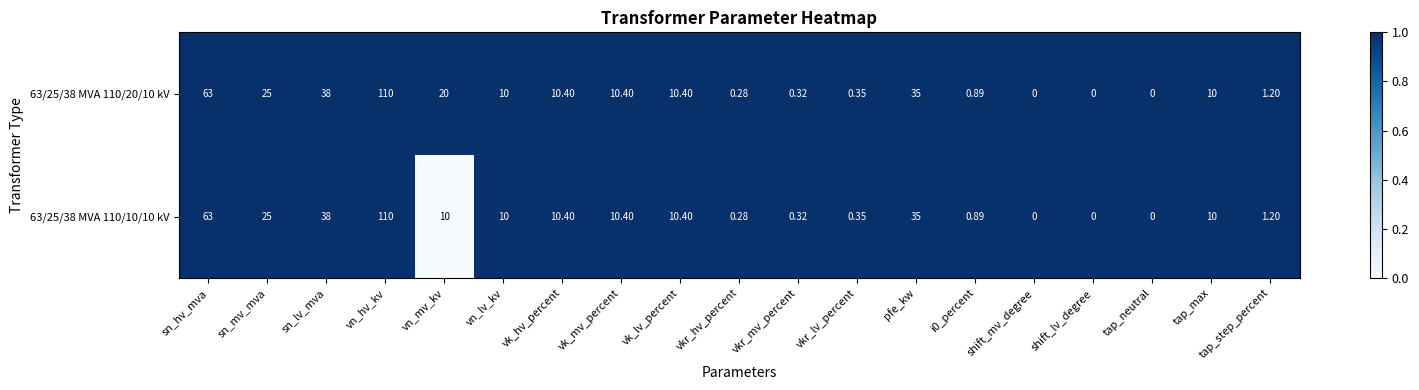

At which label does 63/25/38 MVA 110/20/10 kV reach its peak?

vn_hv_kv